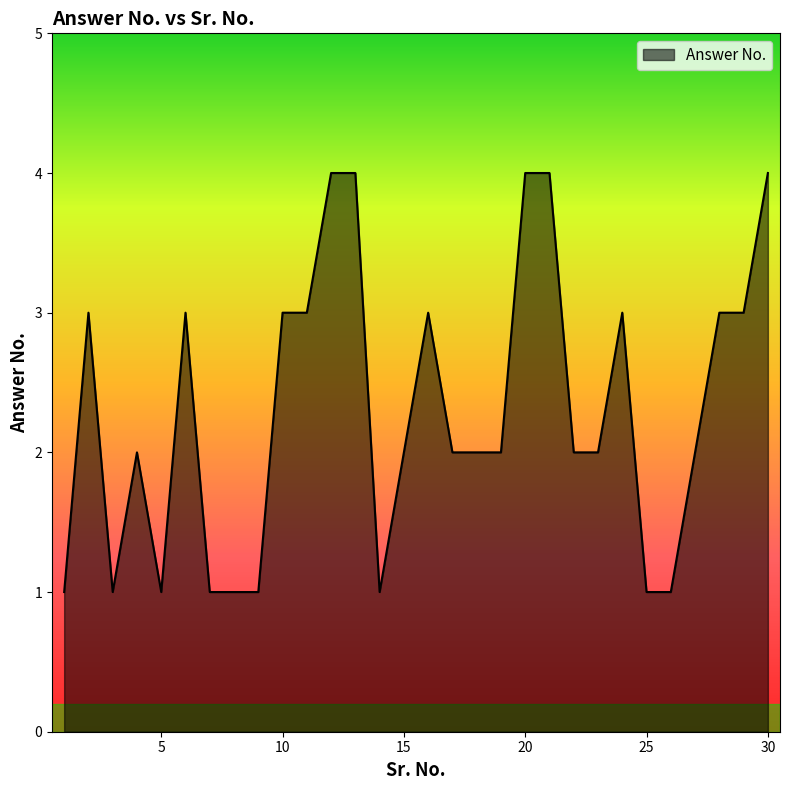

What is the difference between the maximum and minimum values?

3